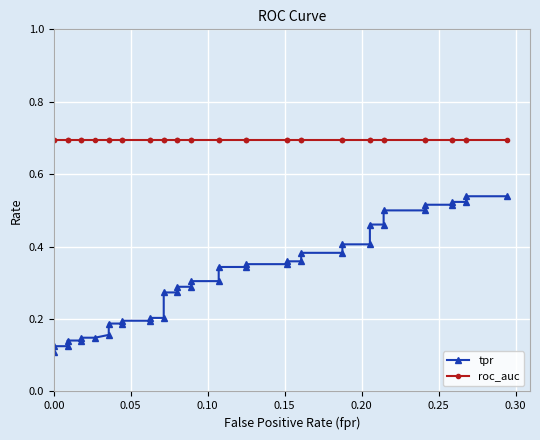

True or false: tpr has more than 1 points higher than both neighbors.

False